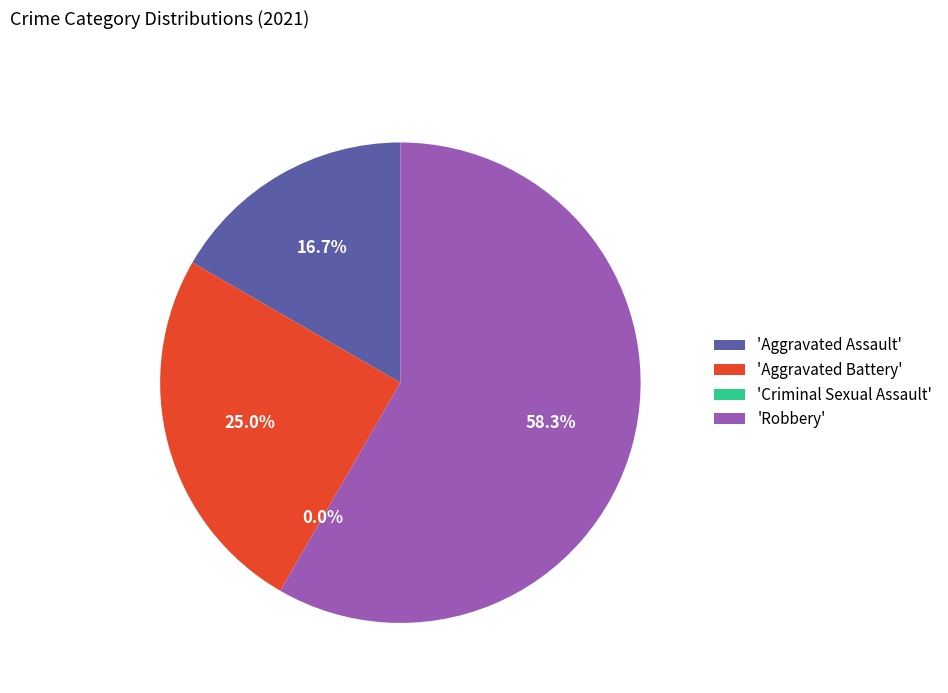

The Robbery slice represents 58% of the pie. True or false?

True